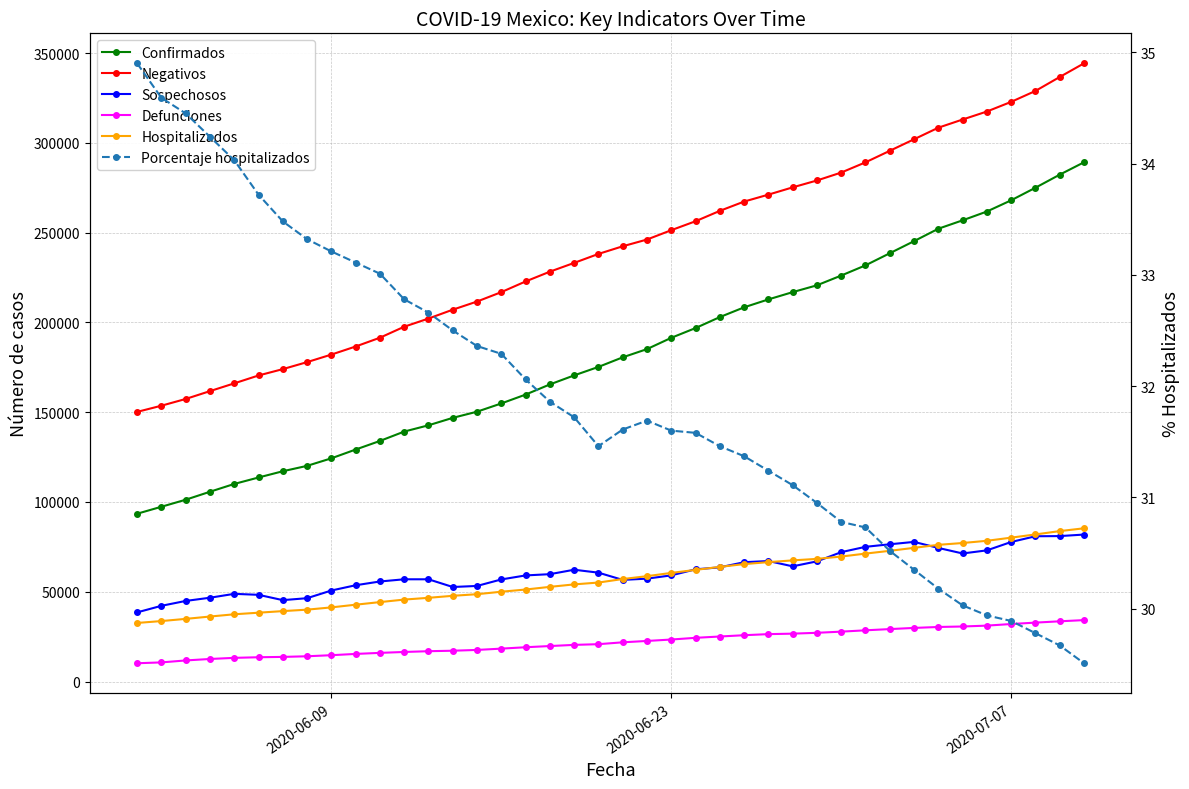

At how many categories does at least one series exceed 29598?

40